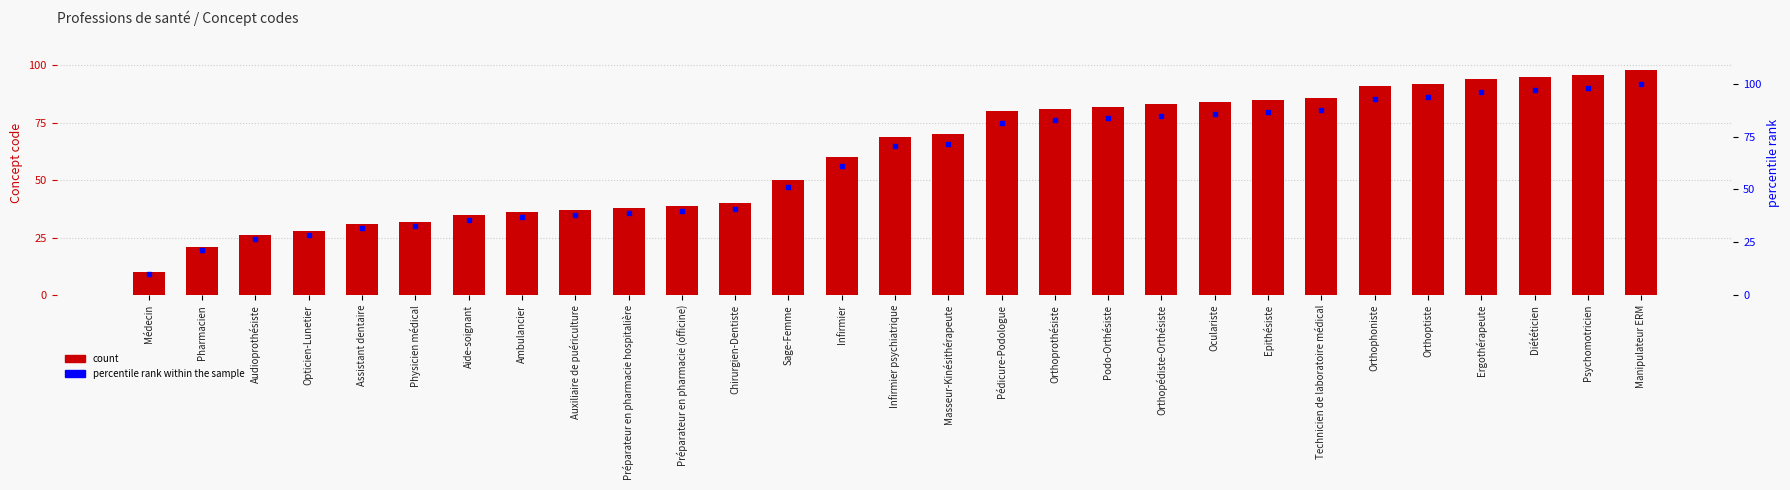

Which series contains the lowest Y value?

count